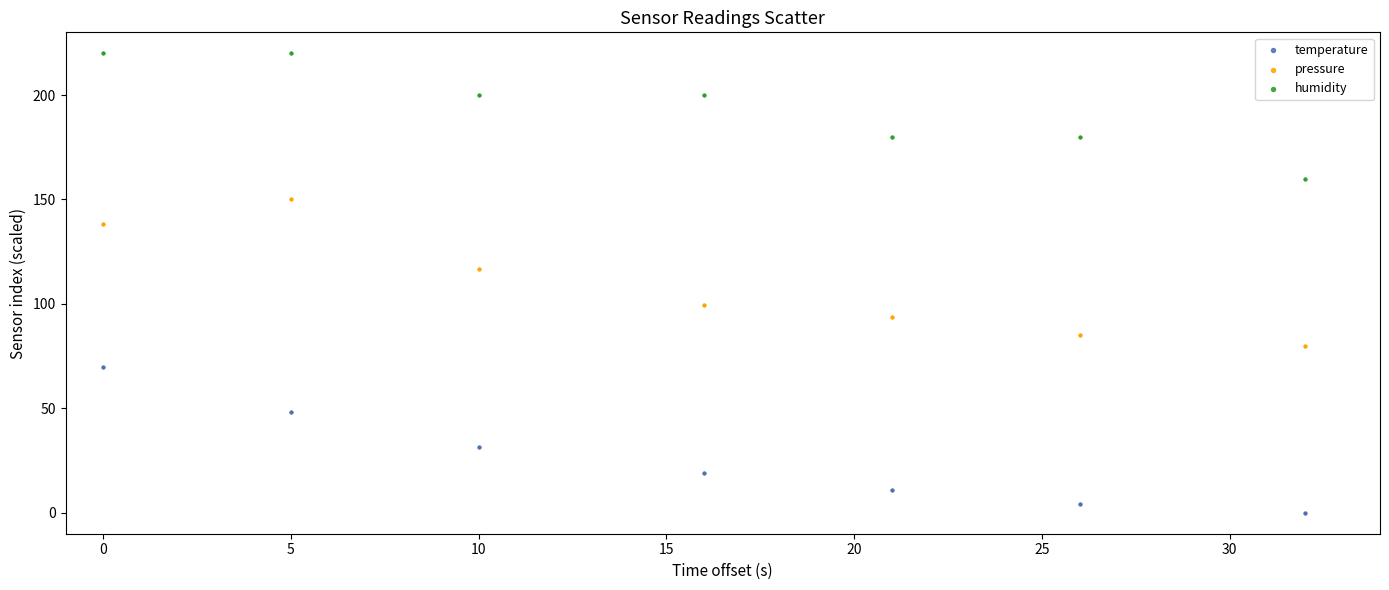

Which series reaches the minimum Y coordinate?

temperature